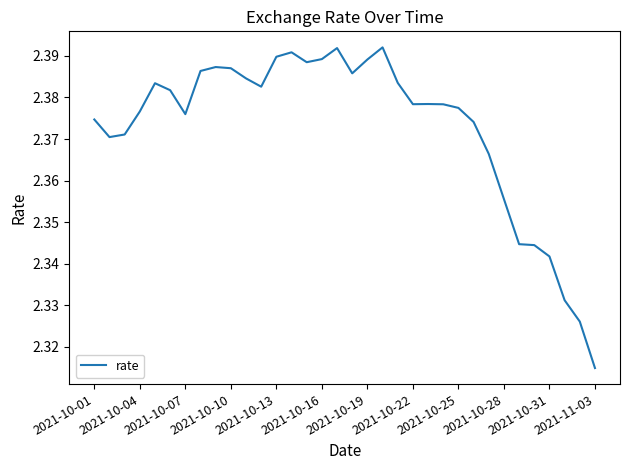

Reading right to left, what are all the values shown in this chart?

2.3	2.3	2.3	2.3	2.3	2.3	2.4	2.4	2.4	2.4	2.4	2.4	2.4	2.4	2.4	2.4	2.4	2.4	2.4	2.4	2.4	2.4	2.4	2.4	2.4	2.4	2.4	2.4	2.4	2.4	2.4	2.4	2.4	2.4